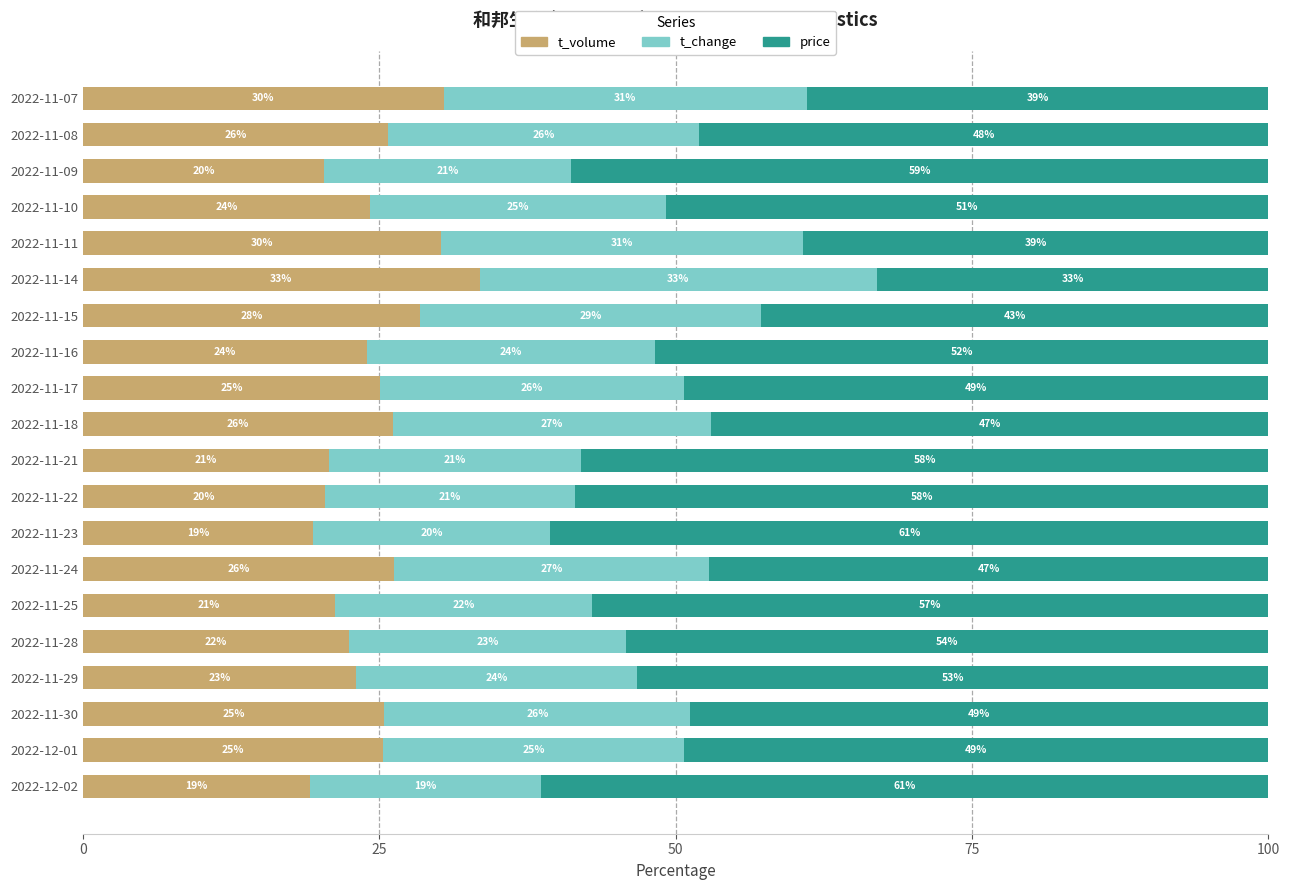

Which category has the highest value in the t_volume series?

2022-11-14